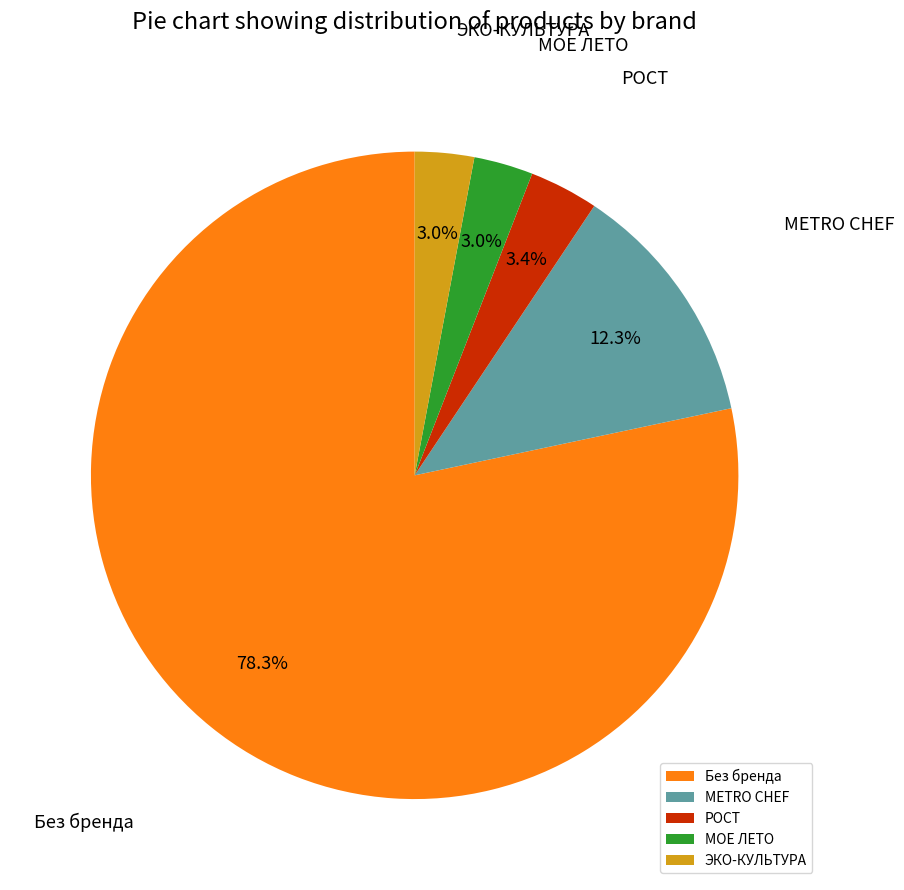

What is the ratio of the value at ЭКО-КУЛЬТУРА to the value at МОЕ ЛЕТО?

1.0